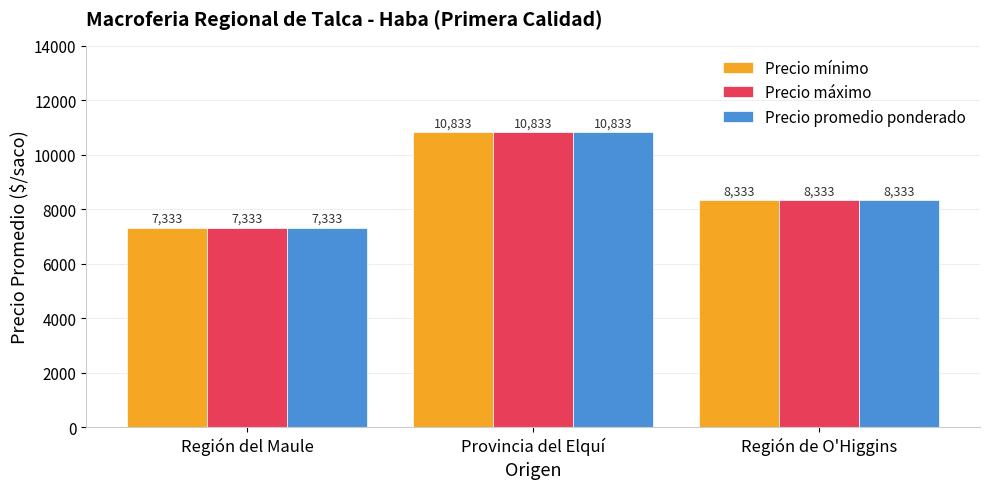

What is the approximate value of Precio mínimo at Región del Maule?

7333